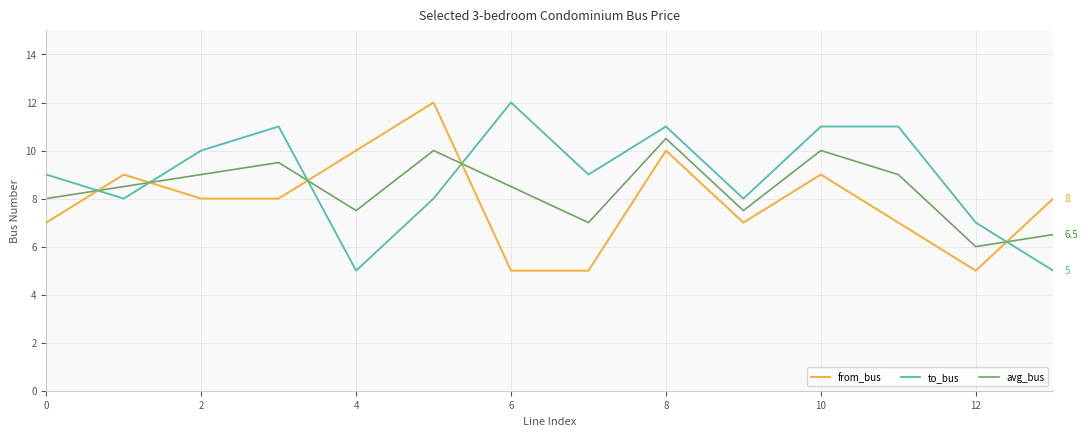

What are all the series names shown in the legend?

from_bus, to_bus, avg_bus